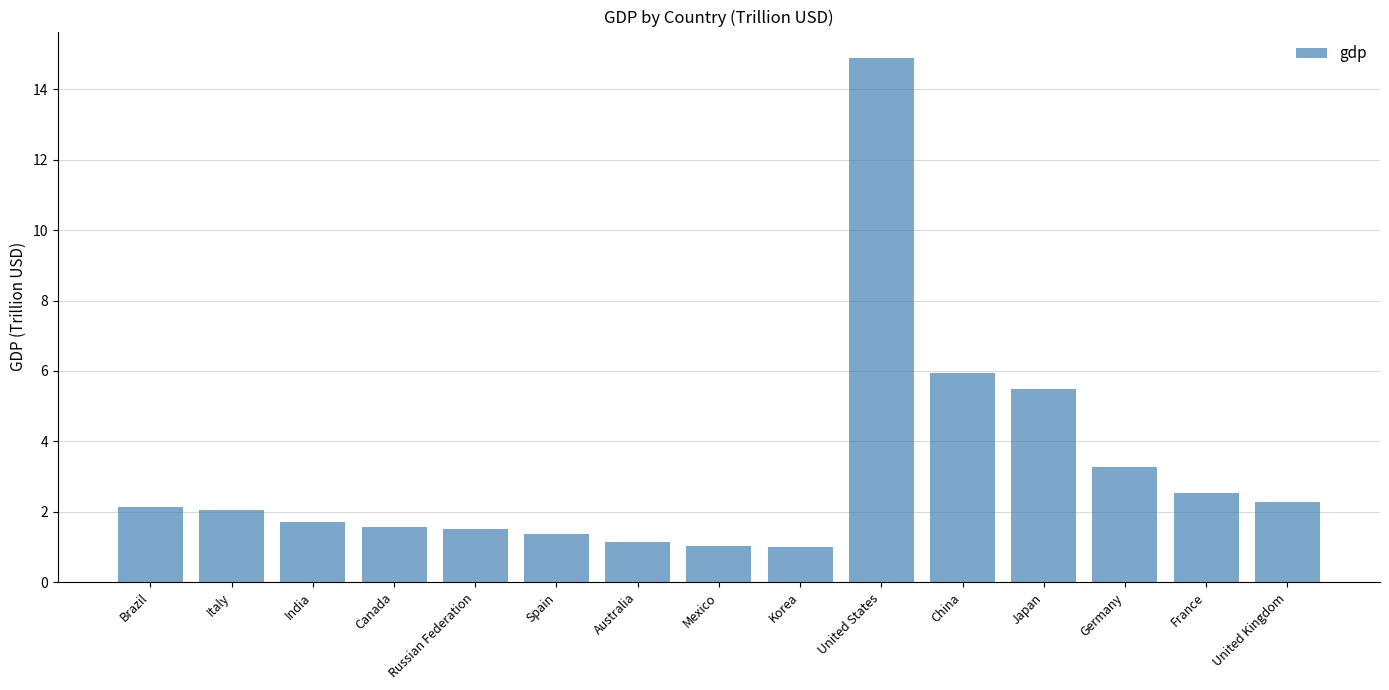

What is the value of the 14th bar from the left?

2.5